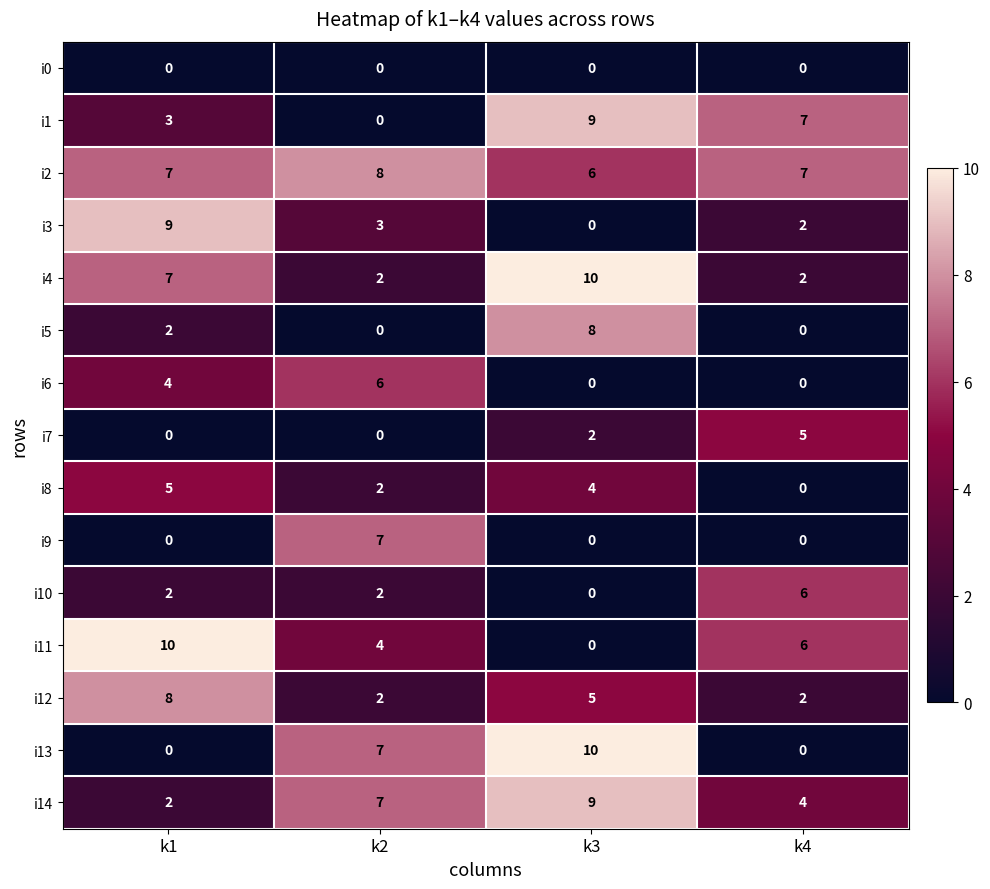

Which series changed the most between k1 and k4?

i3